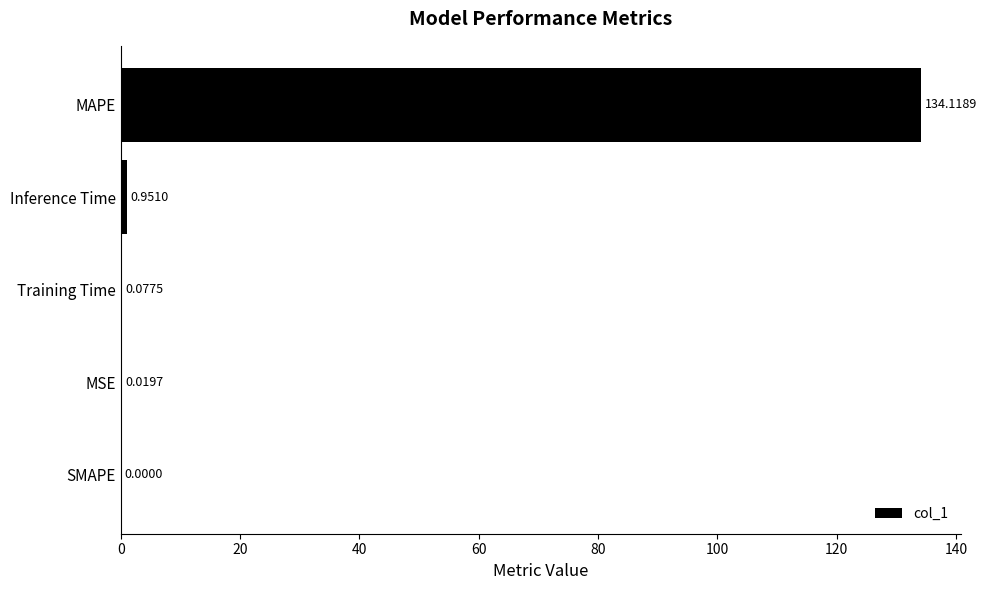

Between MAPE and SMAPE, which is larger?

MAPE